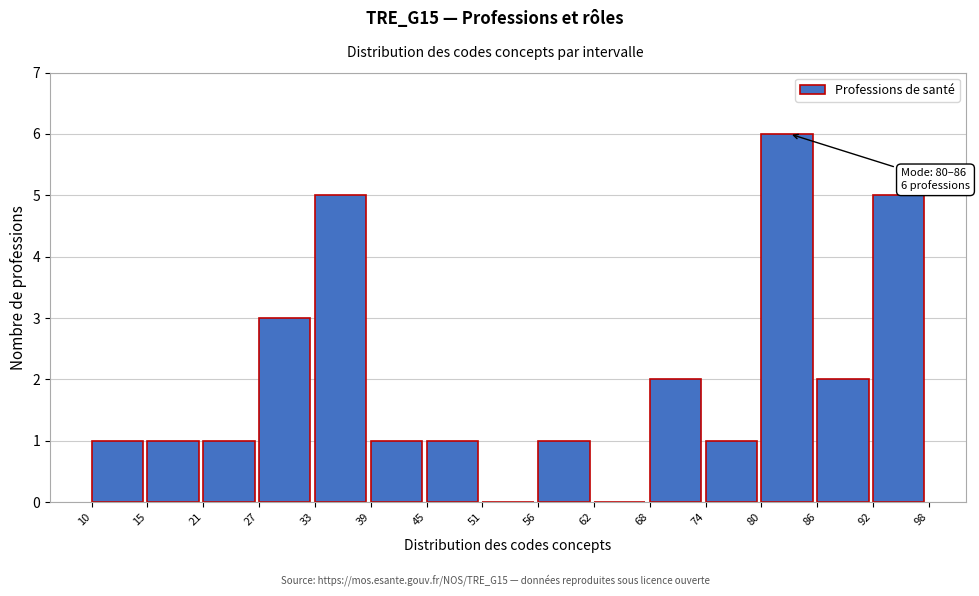

Over which range of the x-axis is the bar tallest?

80 to 86